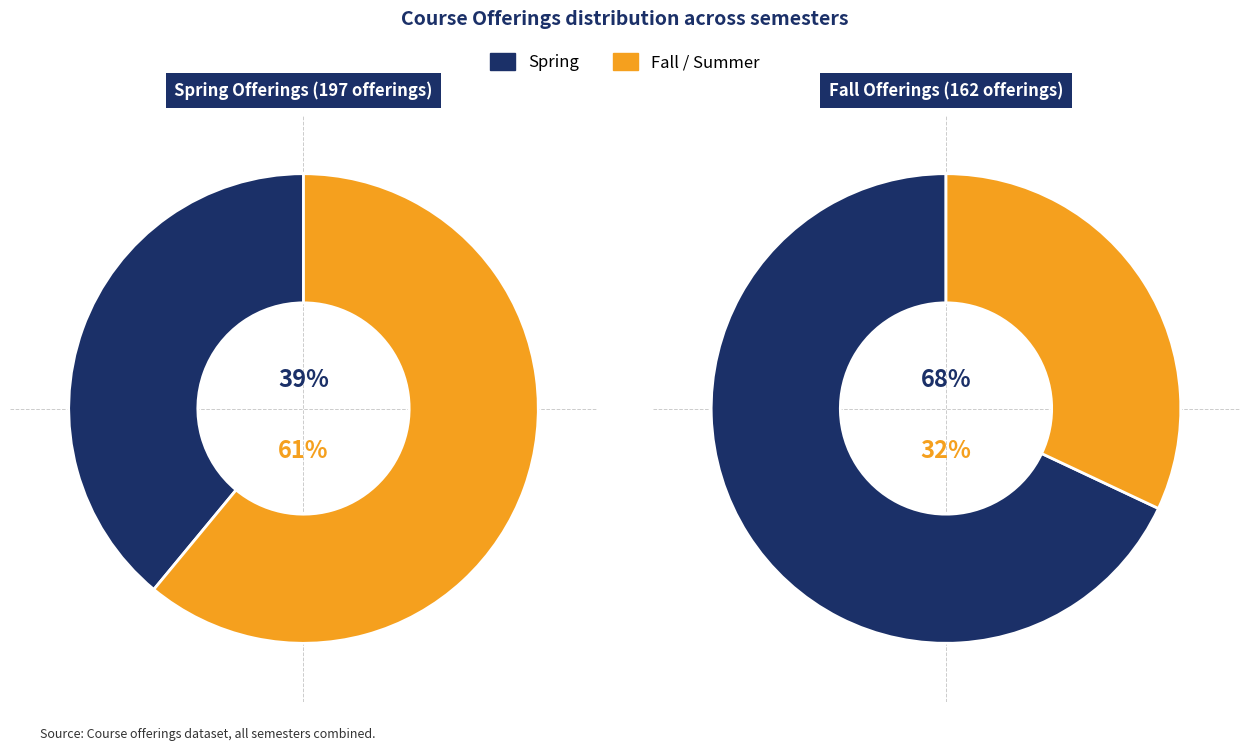

To the nearest percent, what percentage of the pie is Fall?

32%